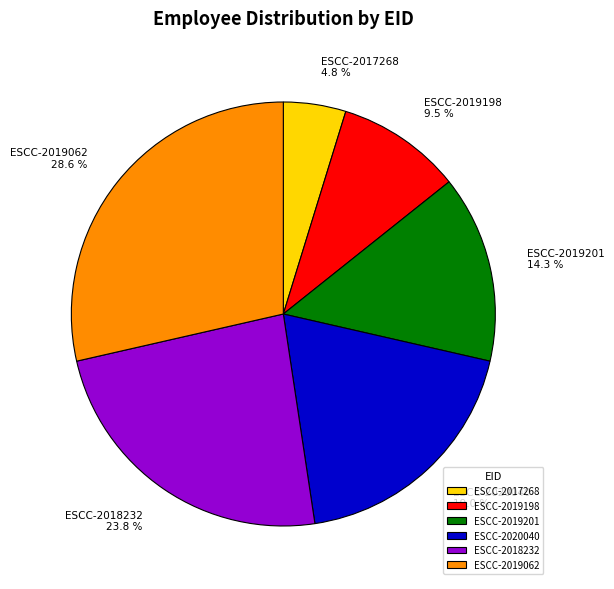

How many segments does this pie chart have?

6